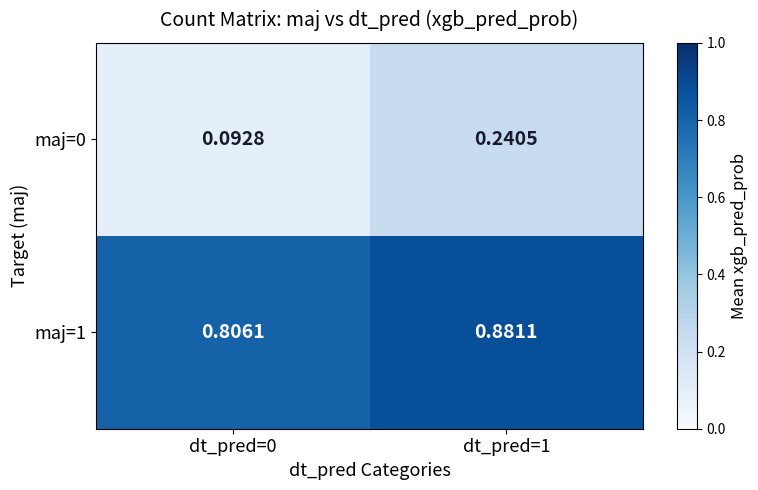

Is the value of maj=0 at dt_pred=0 greater than the value of maj=1 at dt_pred=1?

No